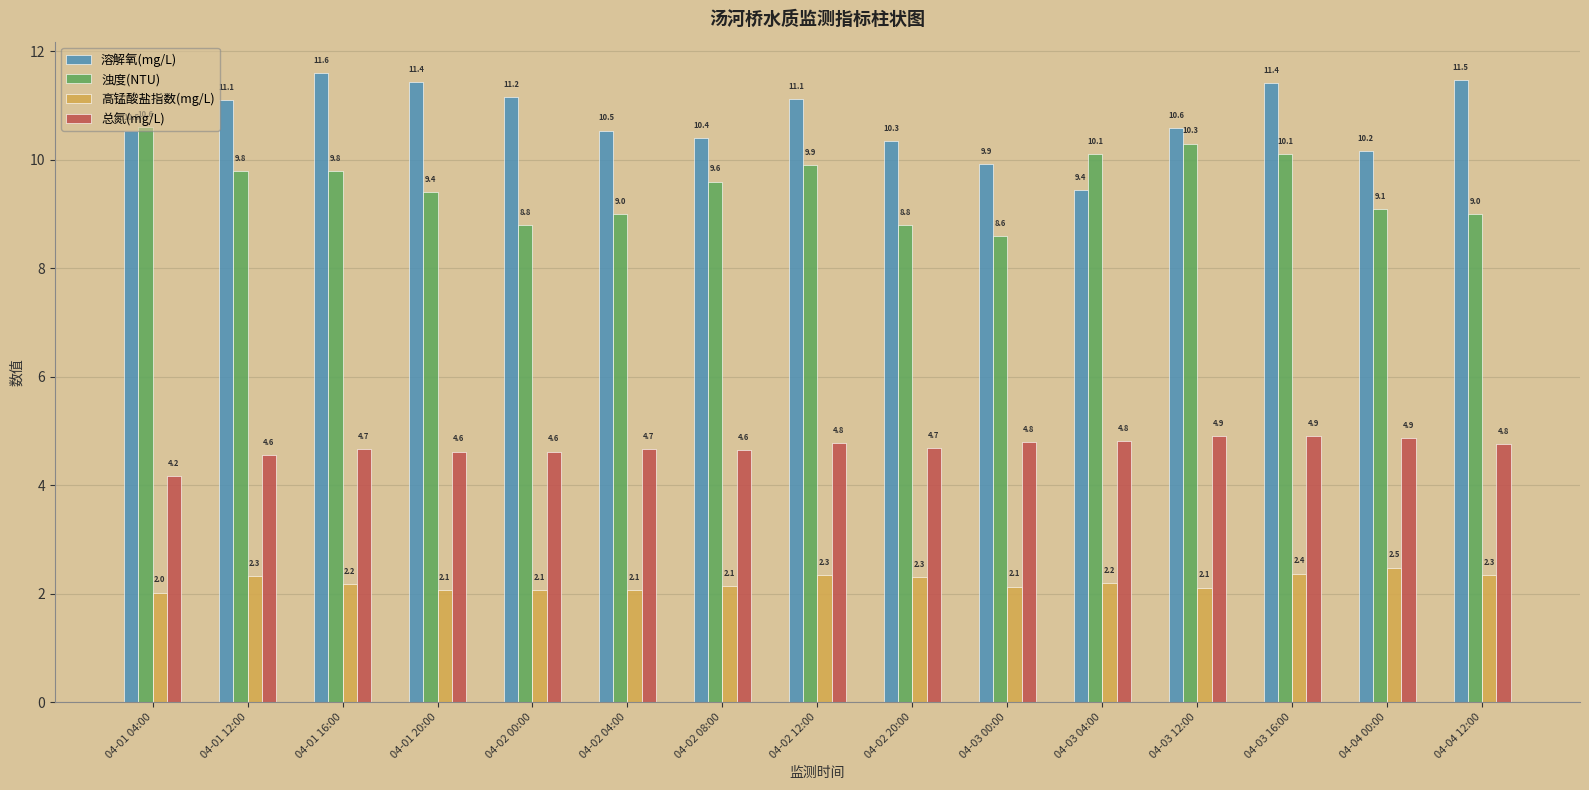

What is the difference between the maximum and minimum values in the 浊度(NTU) series?

2.0